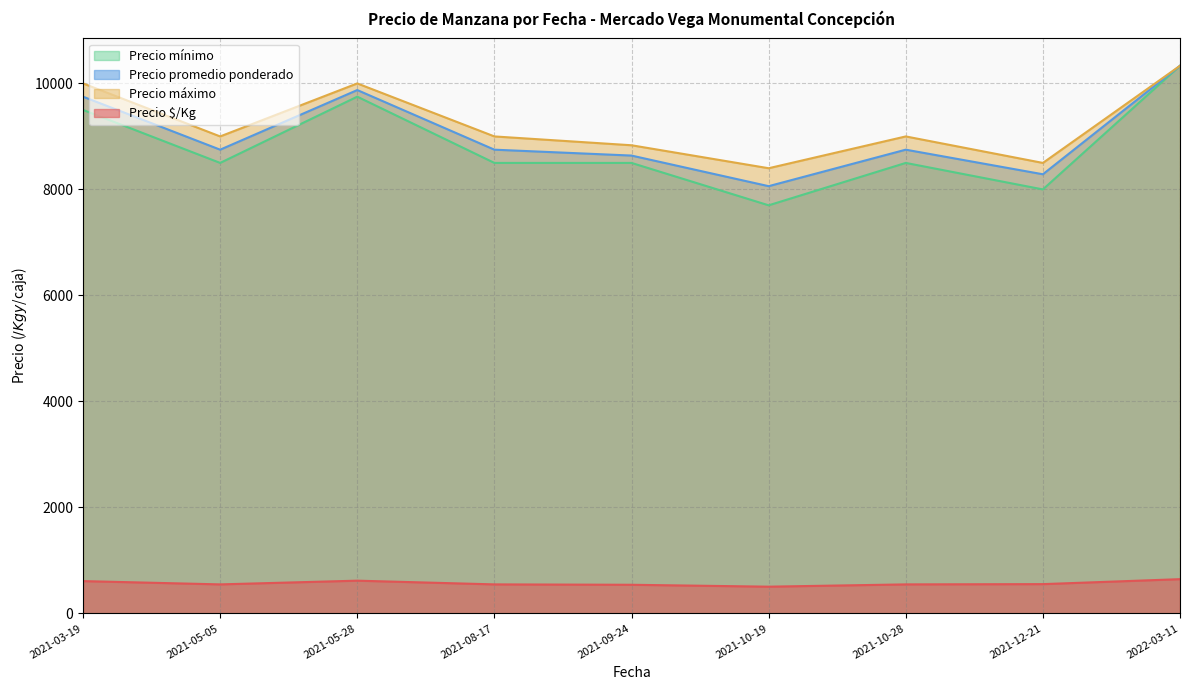

True or false: Precio mínimo and Precio $/Kg intersect in this chart.

False